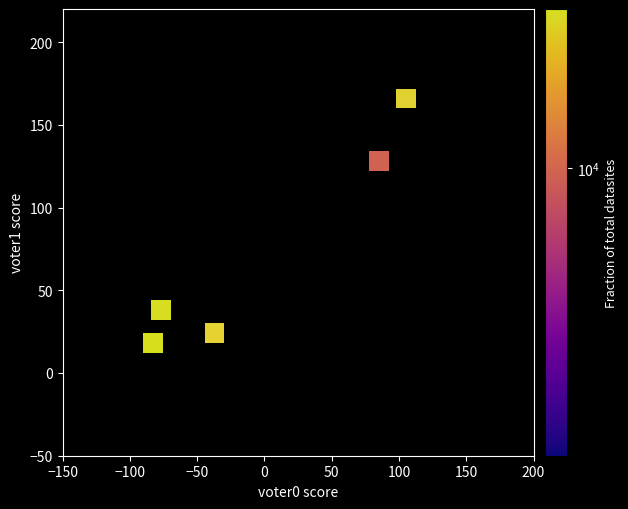

What Y value in the scatter plot is closest to 92?

128